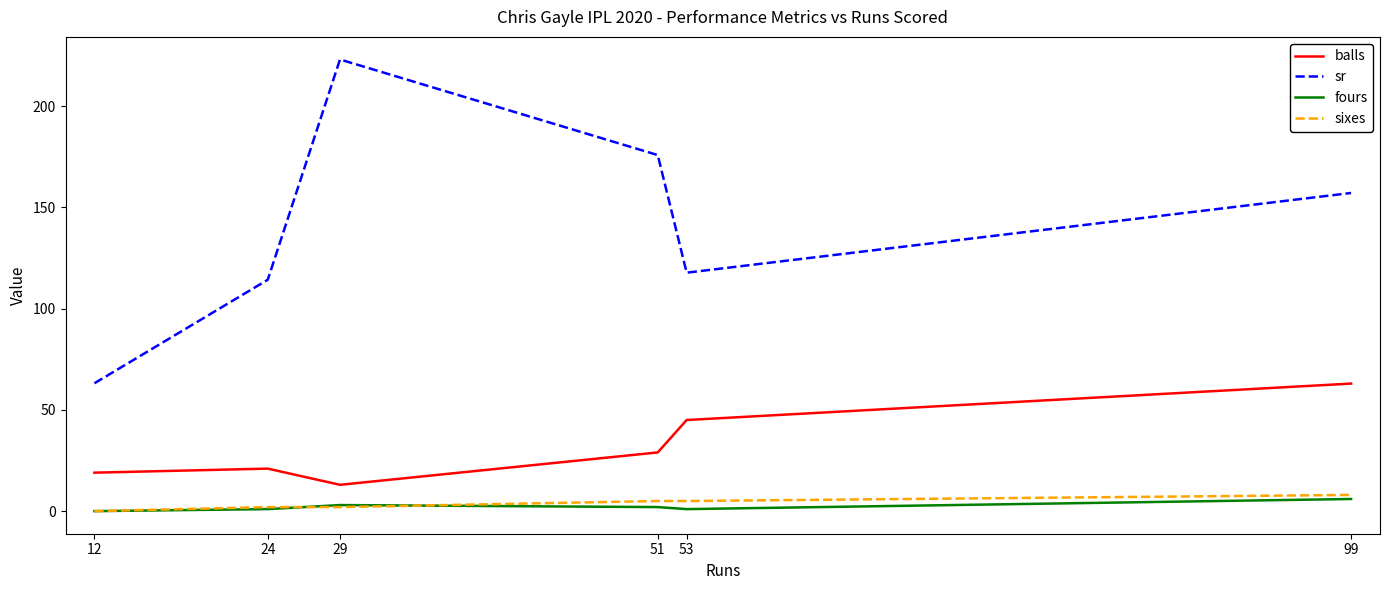

How many lines are shown in the chart?

4